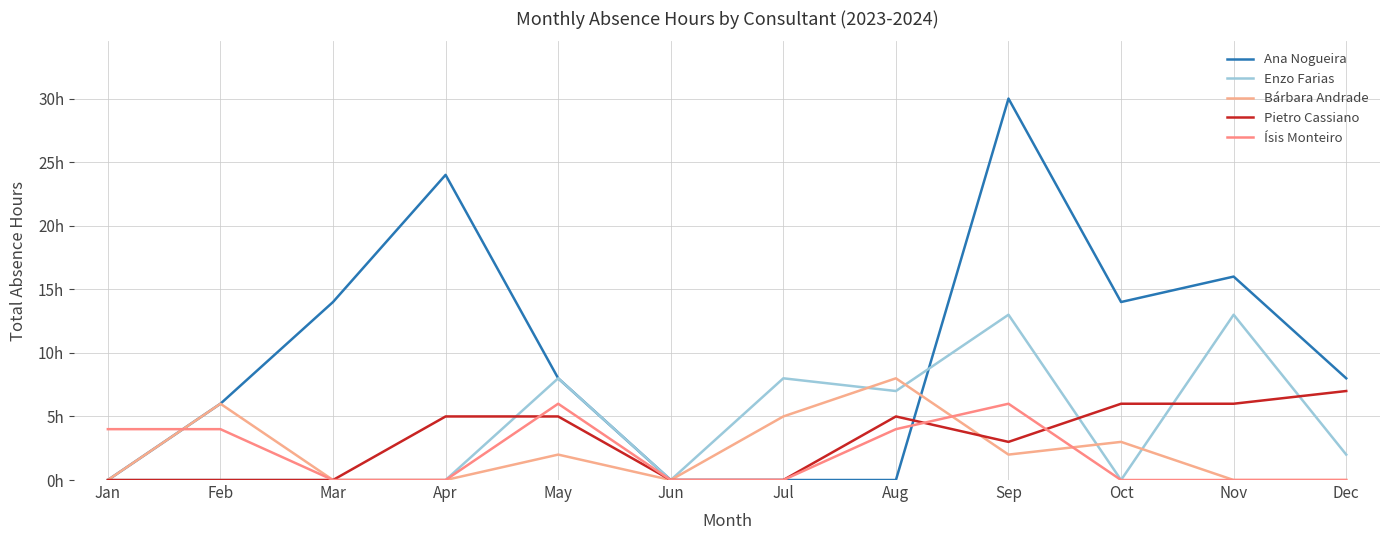

At which label is Enzo Farias closest to 6?

Aug